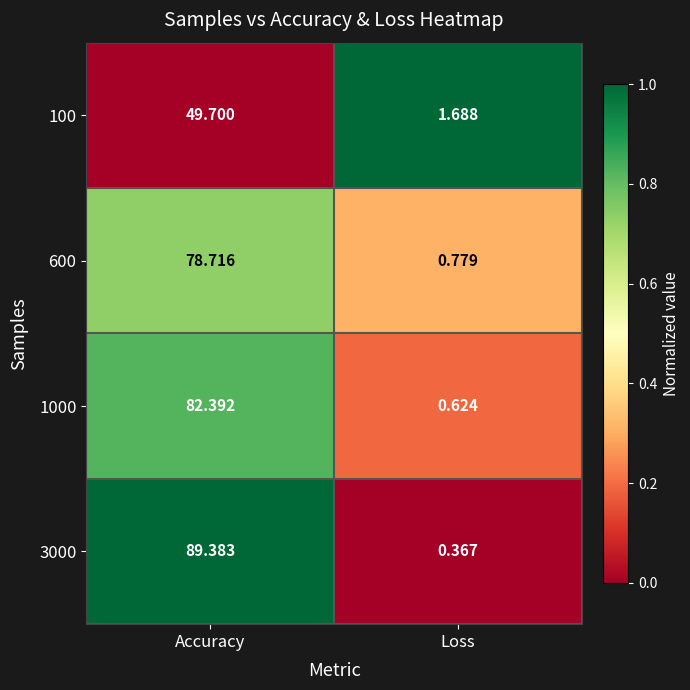

At which category is the sum across all series the highest?

Accuracy